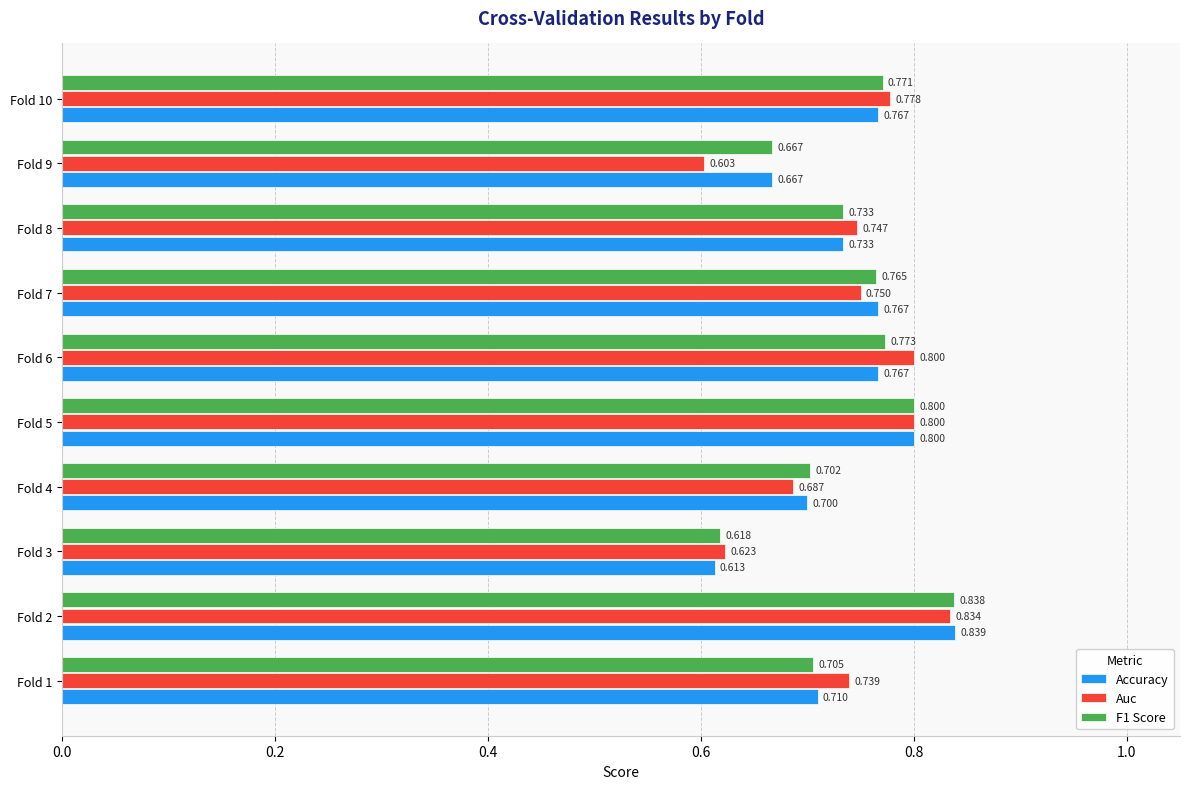

Is the value of F1 Score at Fold 1 greater than the value of Accuracy at Fold 5?

No